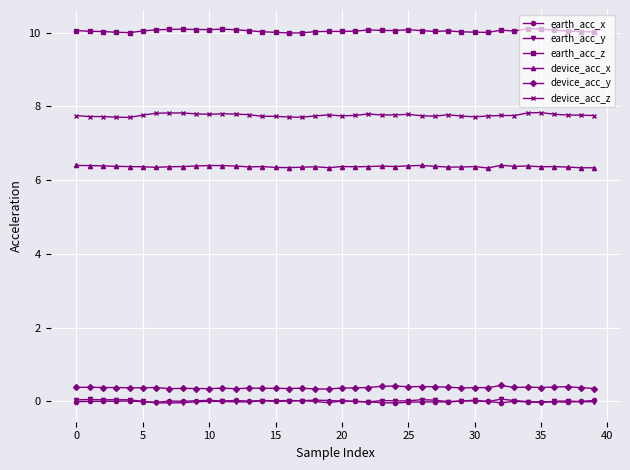

What is the highest value of the earth_acc_z series?

10.1